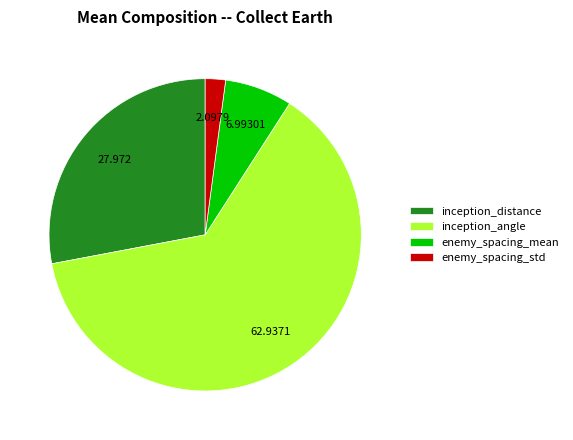

Which slice is the smallest?

enemy_spacing_std